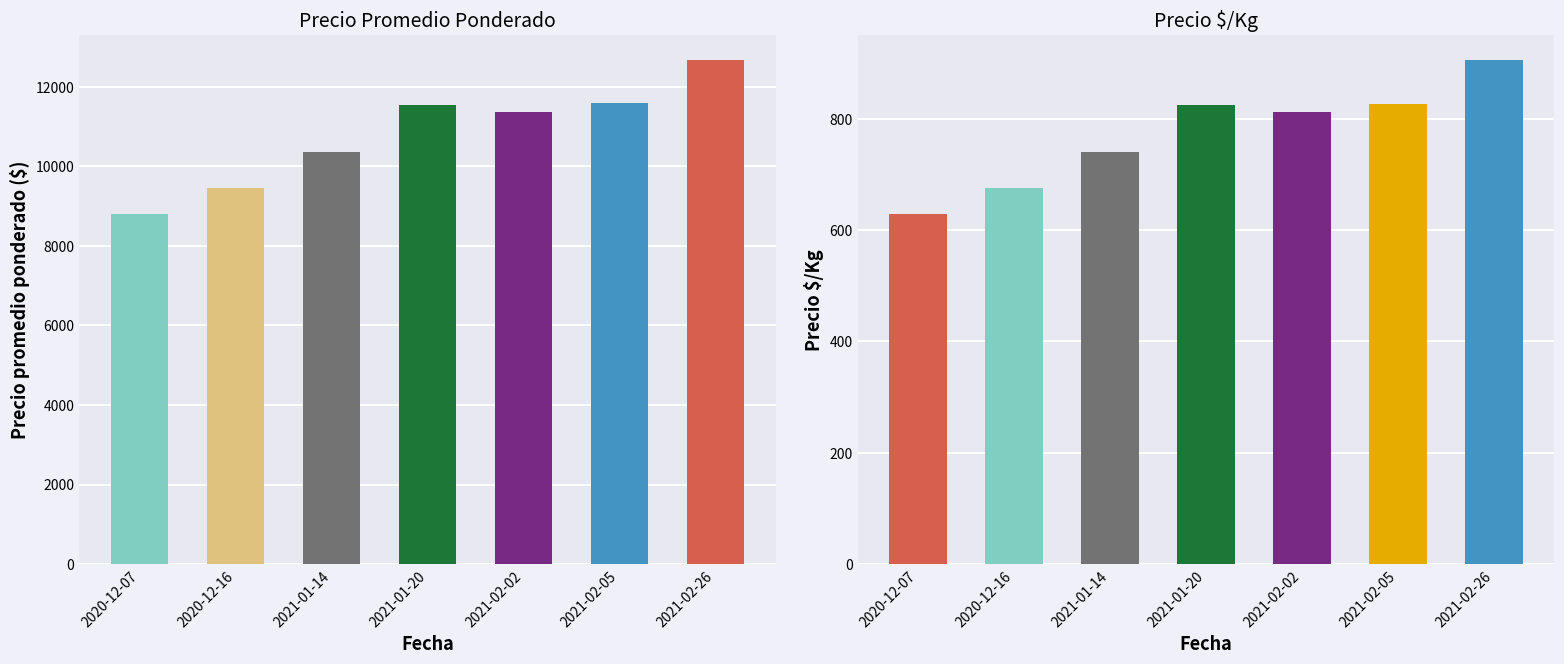

What are all the series names shown in the legend?

Precio promedio ponderado, Precio $/Kg